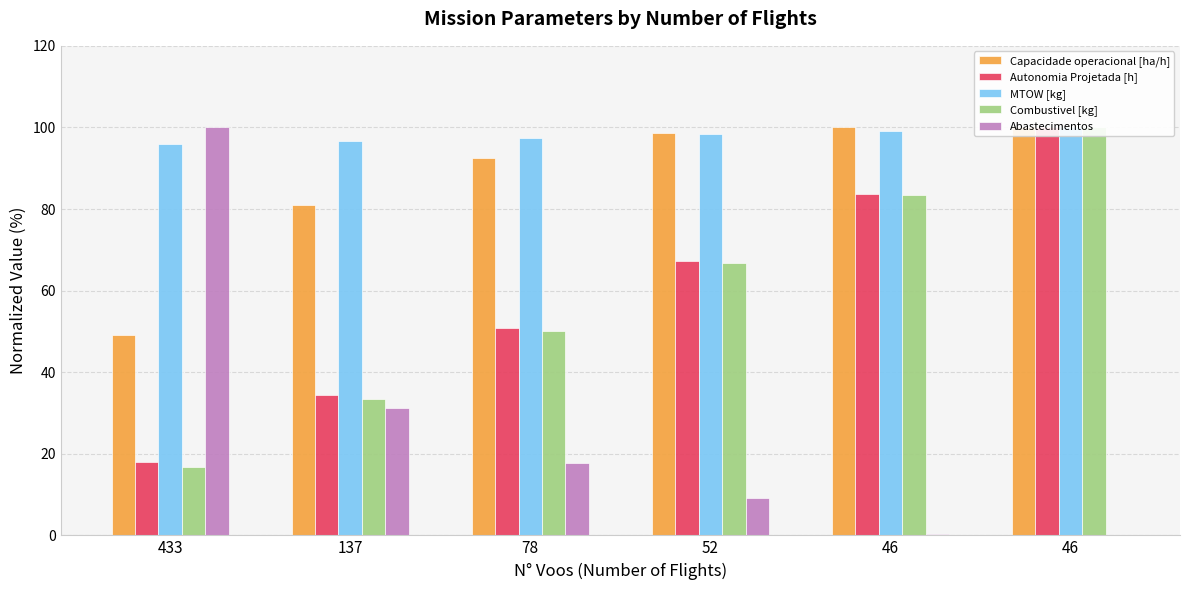

What is the average value of the Combustivel [kg] series?

58.3